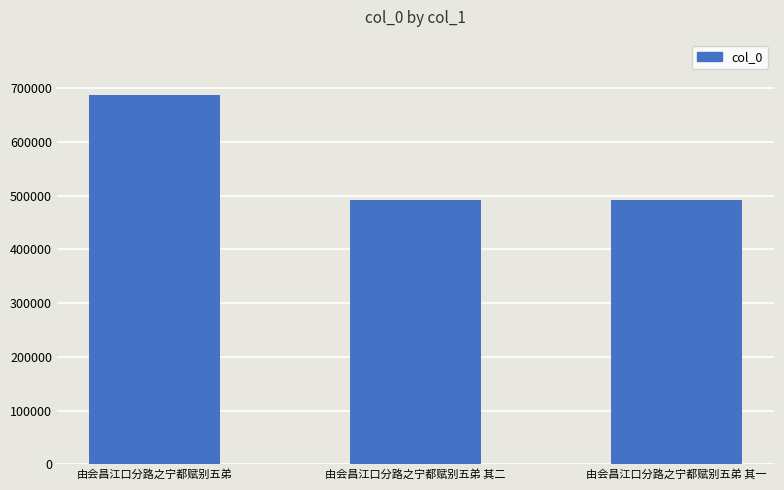

What is the label of the 3rd bar from the left?

由会昌江口分路之宁都赋别五弟 其一